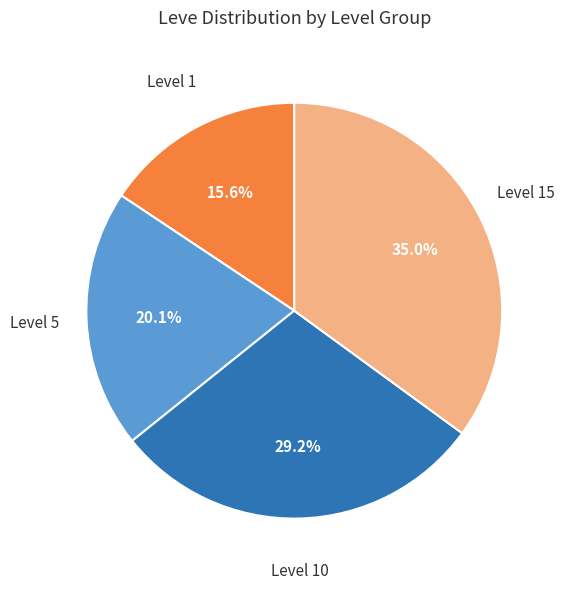

Is there a majority slice in this chart?

No